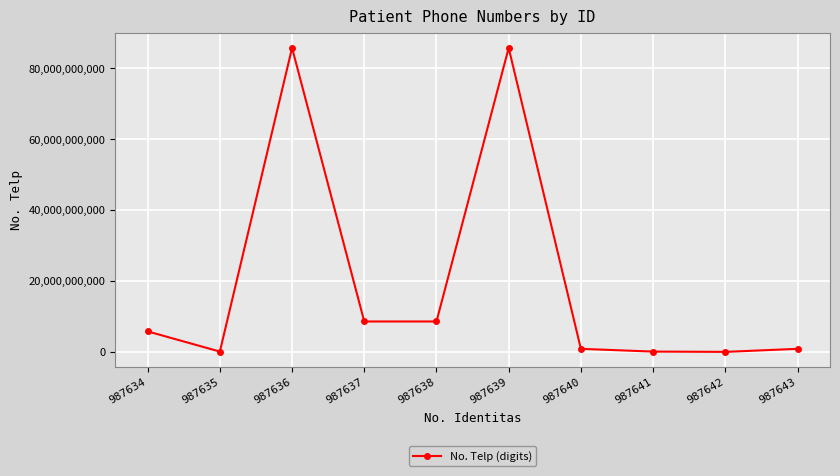

The value at 987637 is 3383040702. True or false?

False